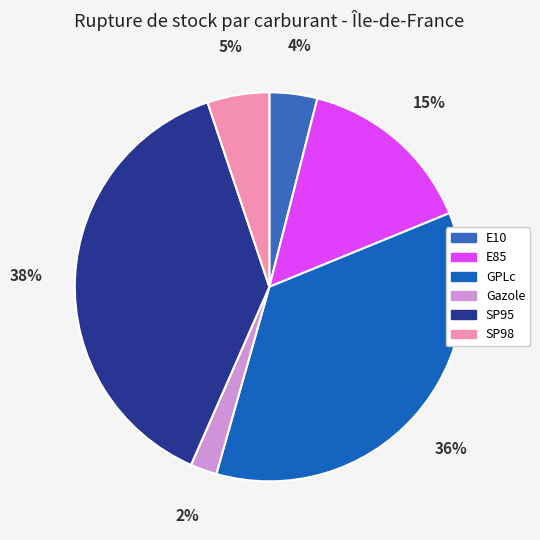

Which category has the smallest portion of the pie?

Gazole